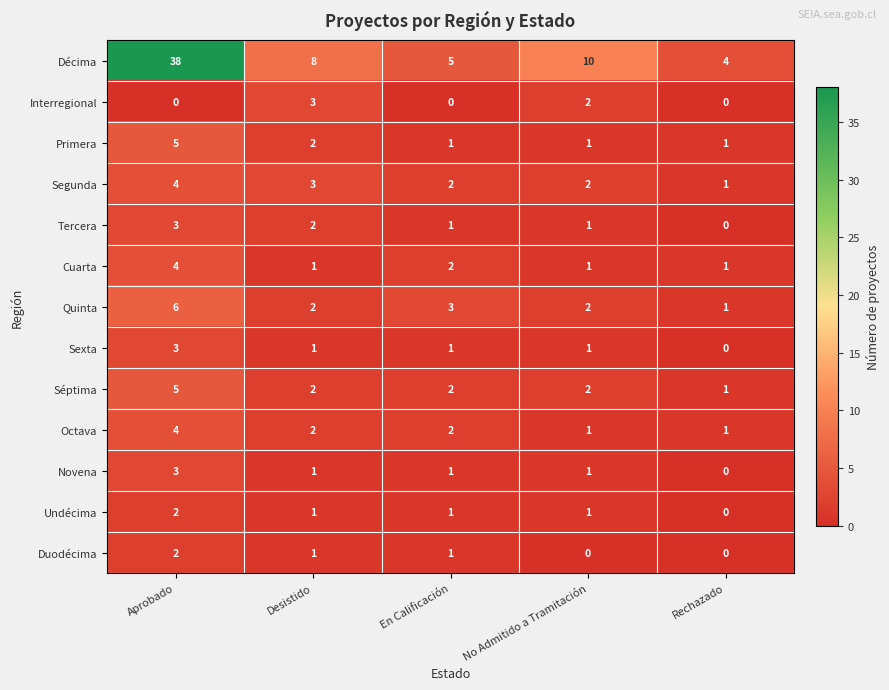

What is the difference between the highest and lowest values at Desistido?

7